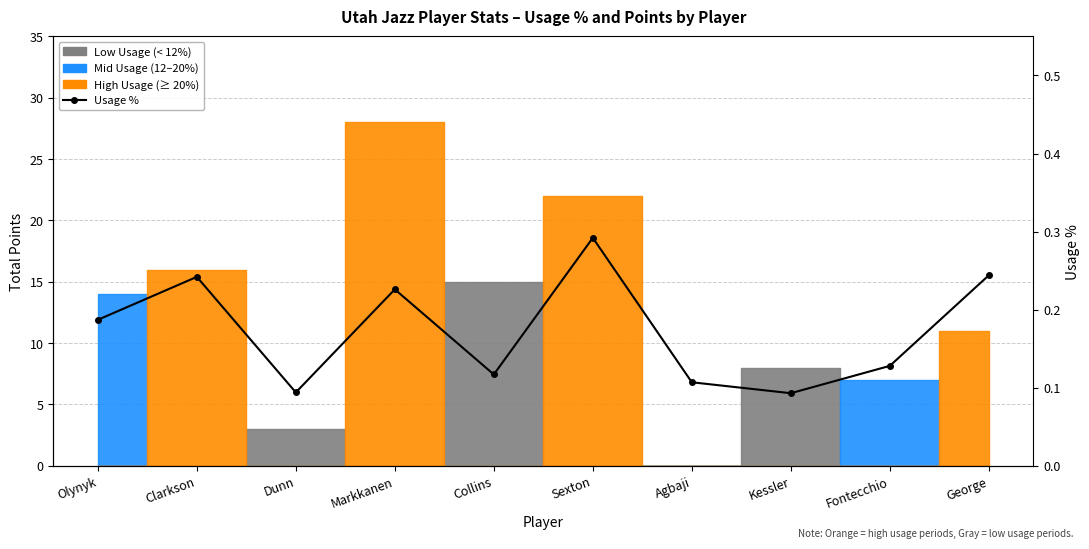

Is it true that the value at George is 0.2?

True